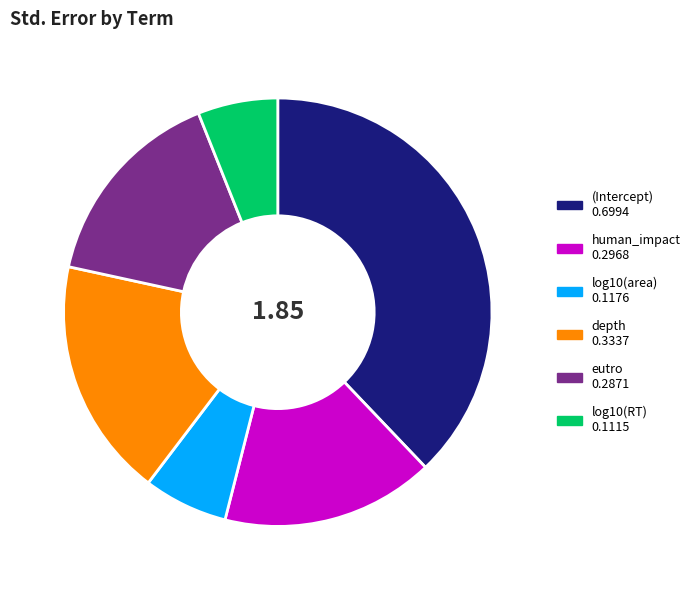

Which has a higher value, eutro or depth?

depth